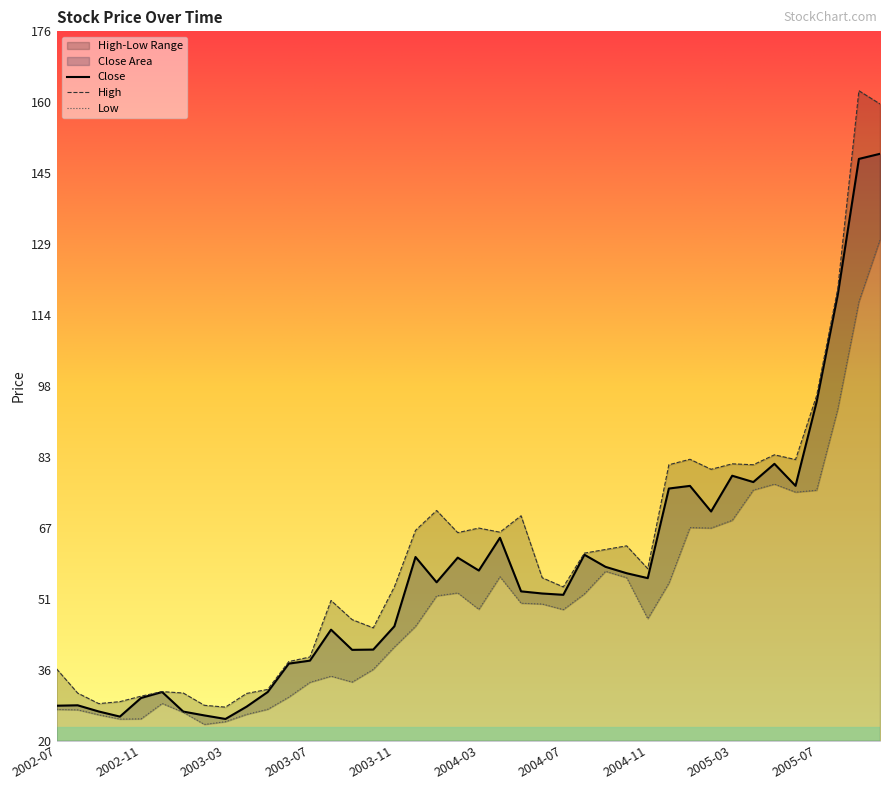

At which category is the sum across all series the highest?

2005-10